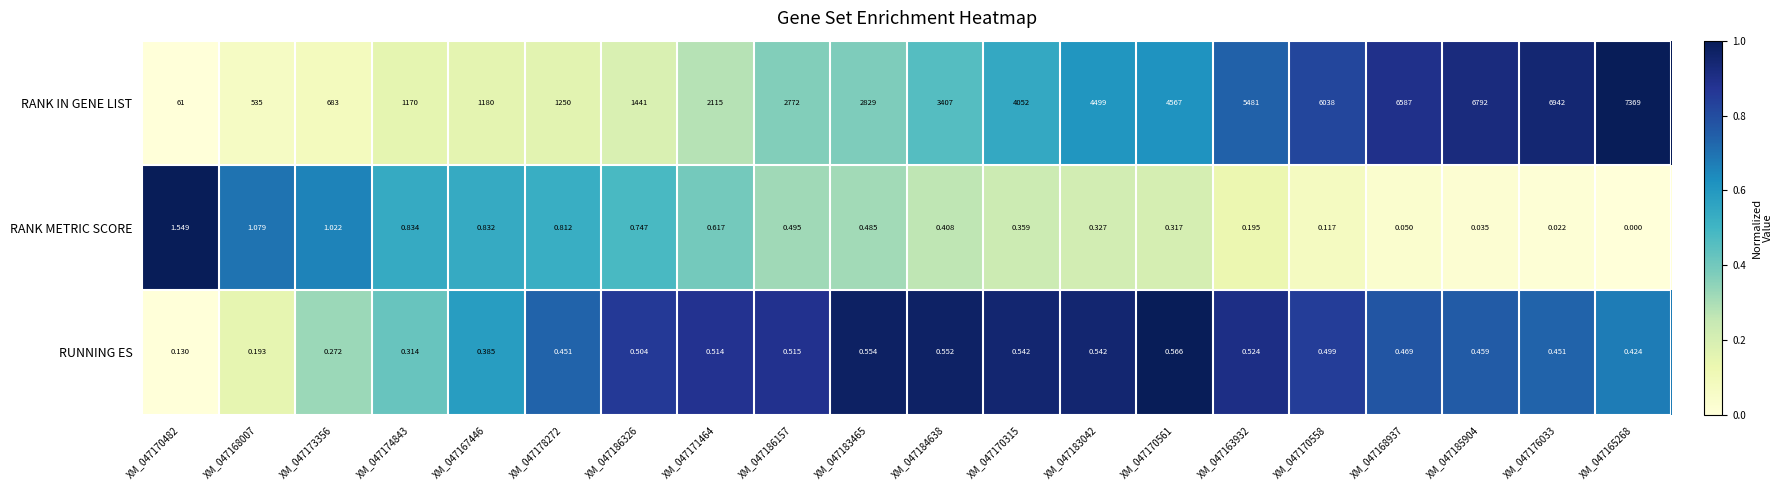

Which series changed the most between XM_047183465 and XM_047170561?

RANK IN GENE LIST